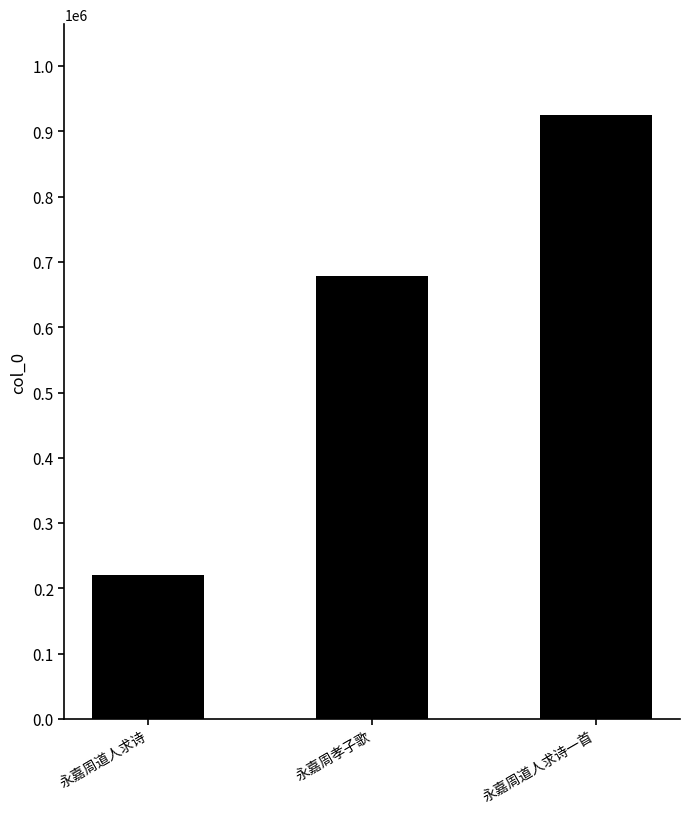

What is the value of the 3rd bar from the left?

925191